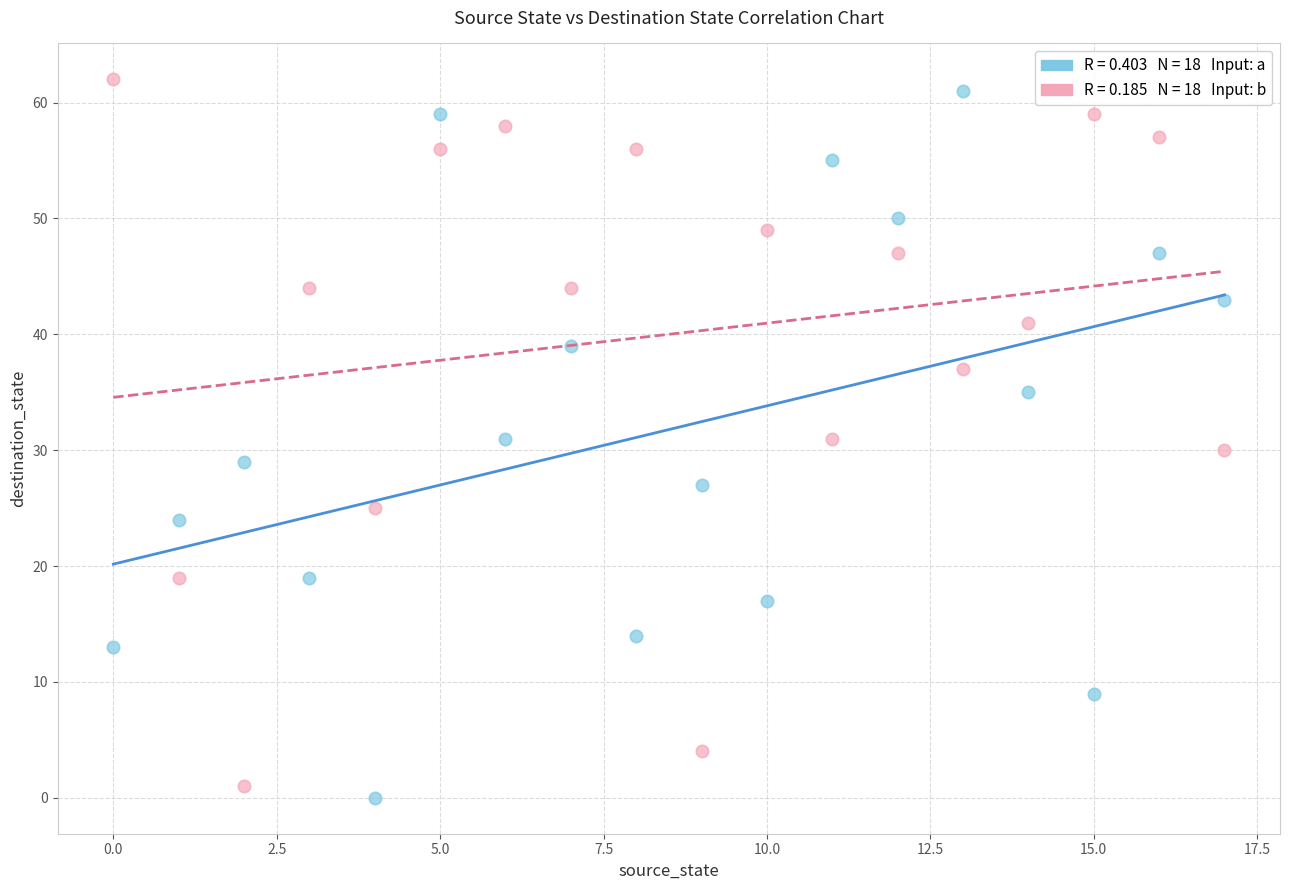

Across all data points, what is the range of Y values (max minus min)?

62